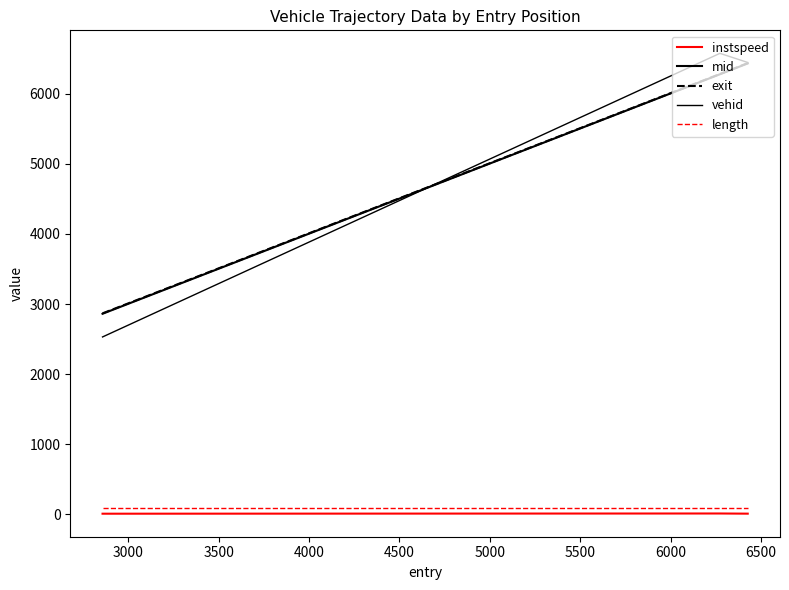

Does the chart have visible grid lines?

No